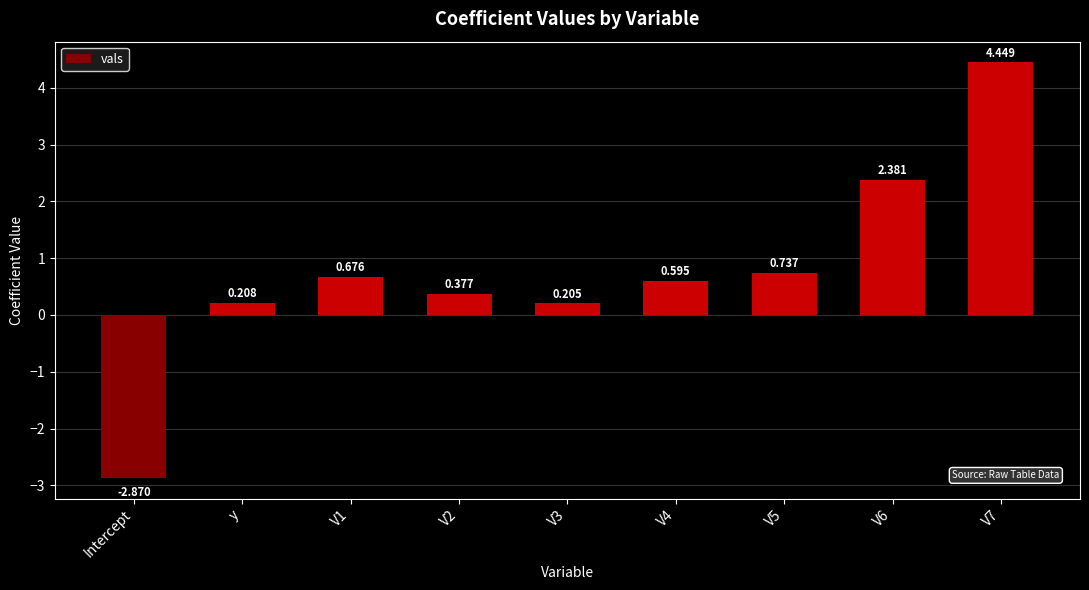

At which label does the data first exceed 0?

y